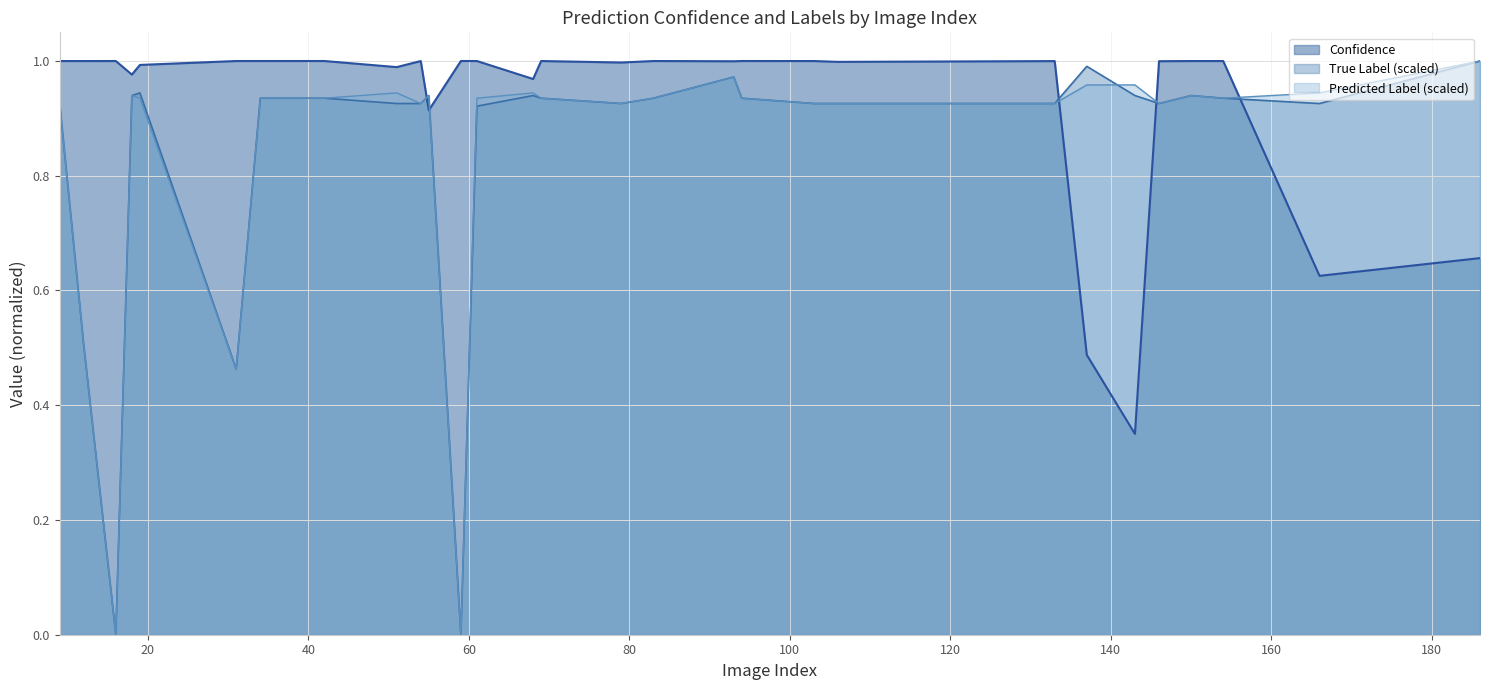

True or false: Confidence has a value of 1.6 at 55.

False